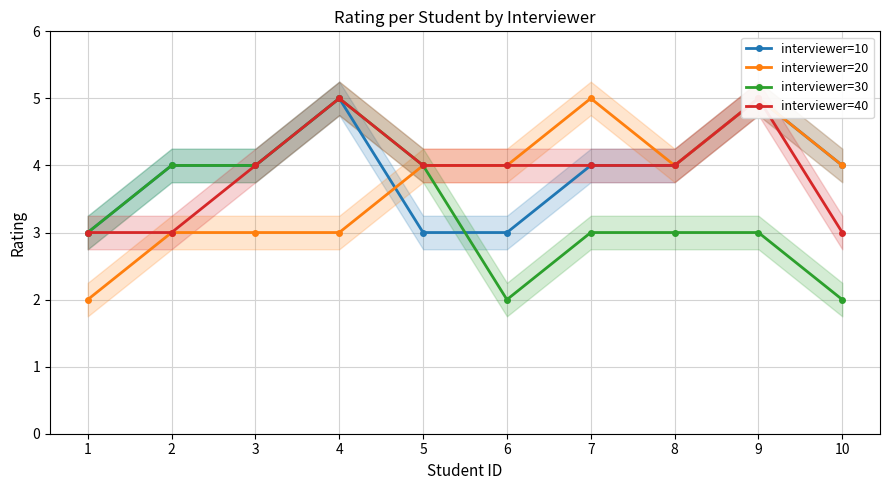

Which series has the largest range (max minus min)?

interviewer=20